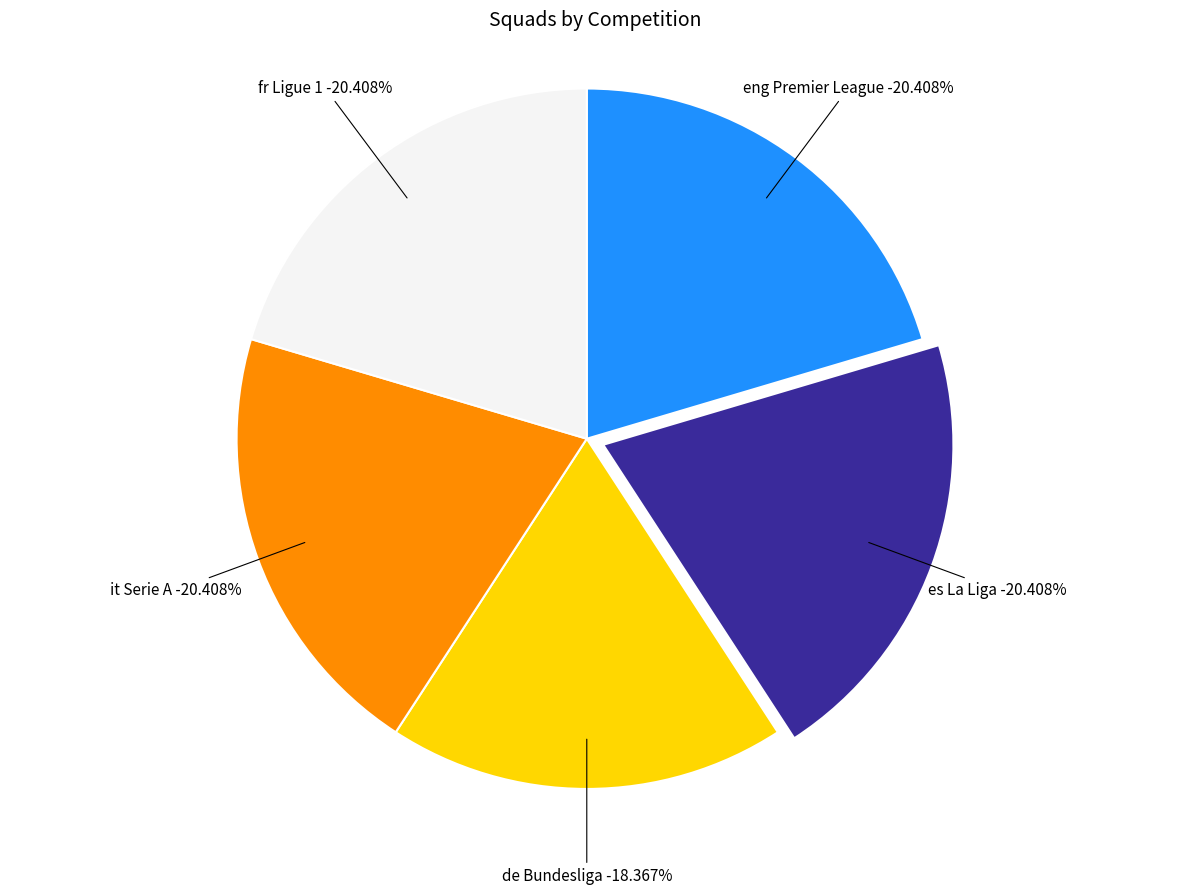

Does eng Premier League account for over 50% of the chart?

No